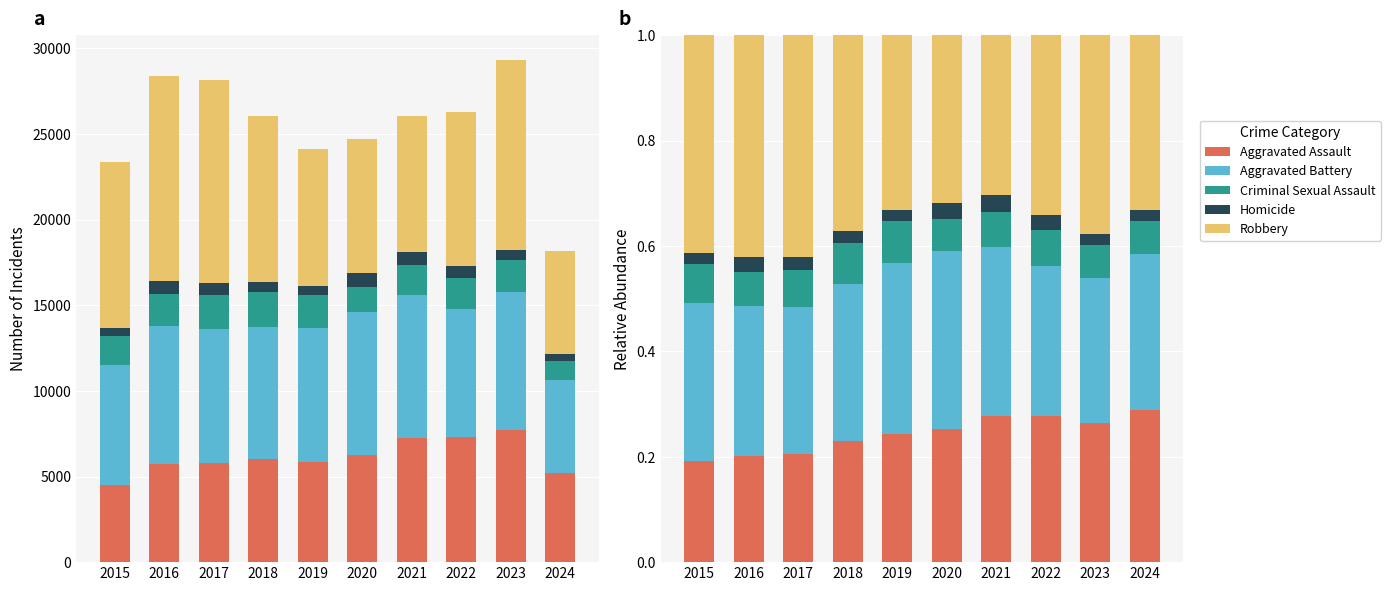

Which series has the largest range (max minus min)?

Robbery